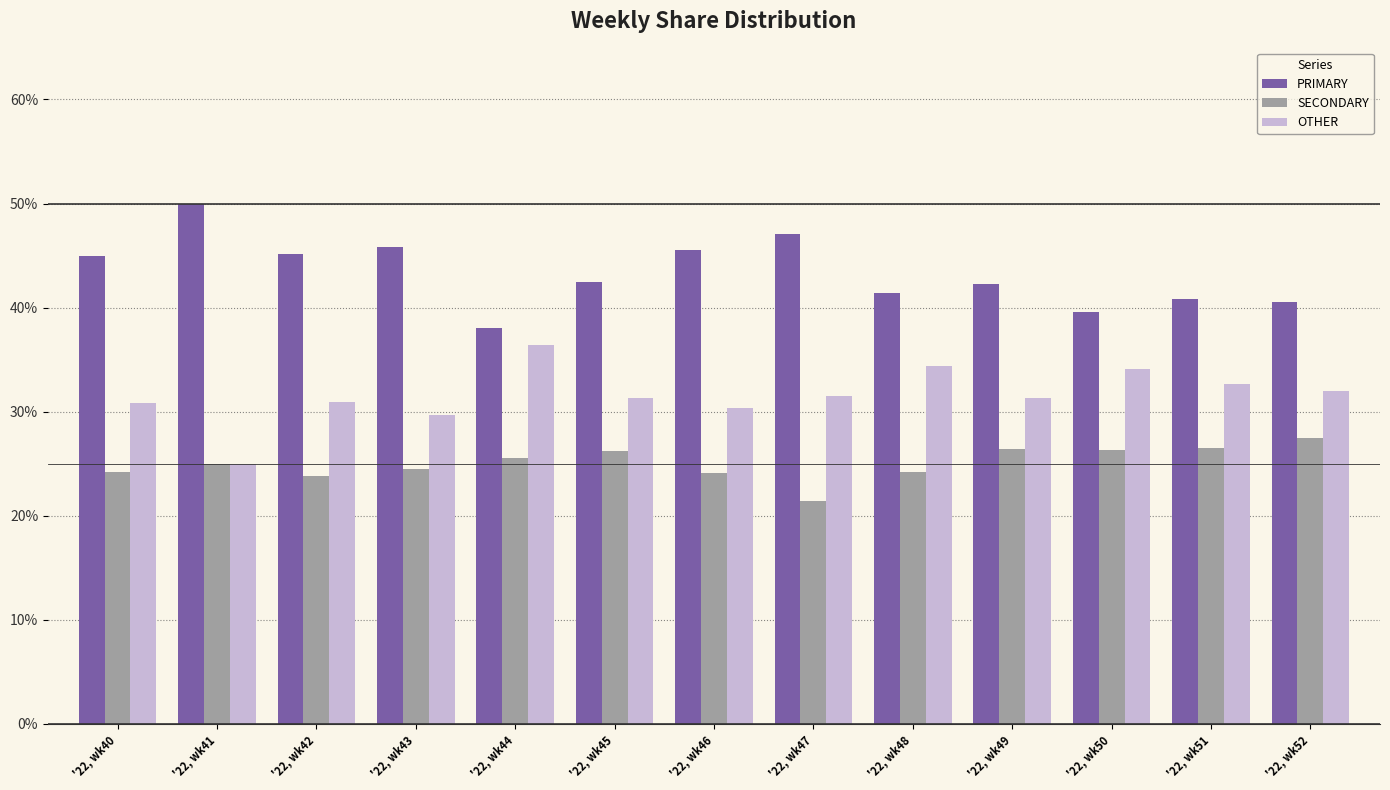

What is the value of the PRIMARY bar at the 3rd from the left?

45.2